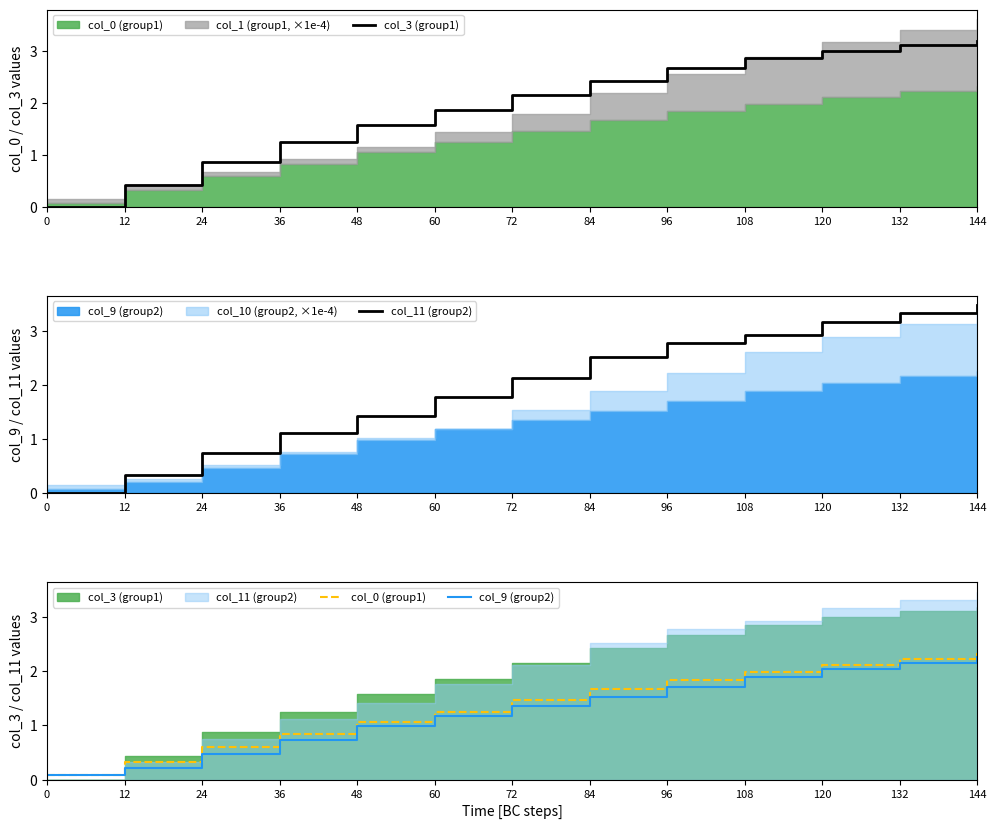

What is the difference between the second highest and second lowest values in the col_3 (group1) series?

2.7